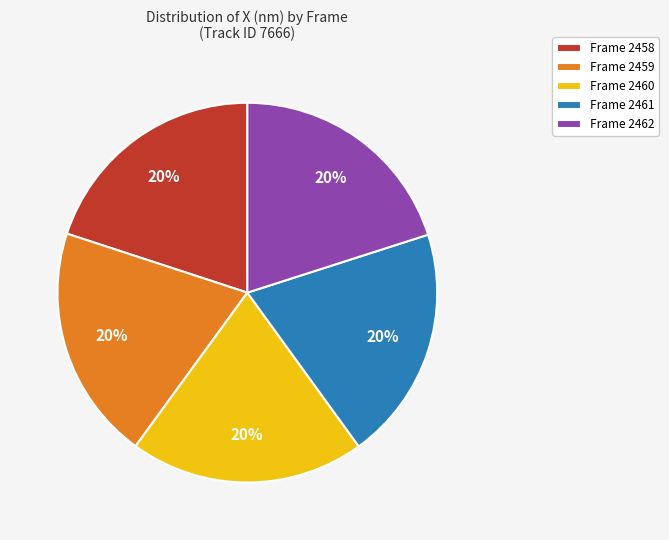

To the nearest percent, what percentage of the pie is Frame 2460?

20%